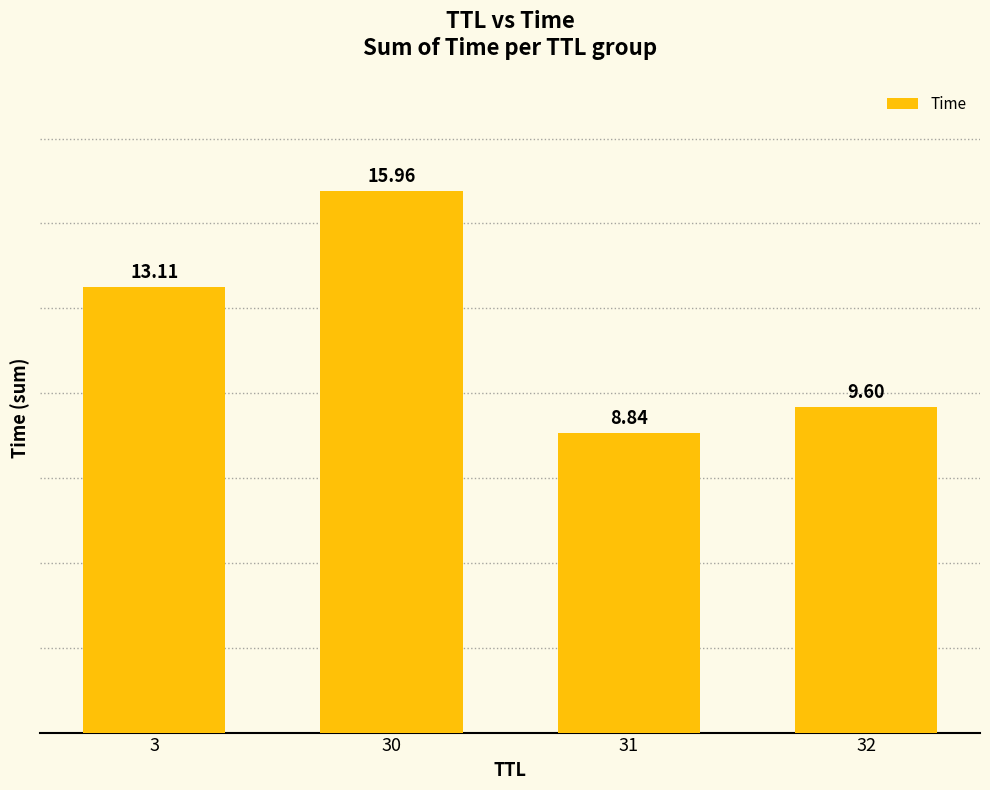

Reading right to left, extract all data points from this chart.

32=9.6	31=8.8	30=16.0	3=13.1